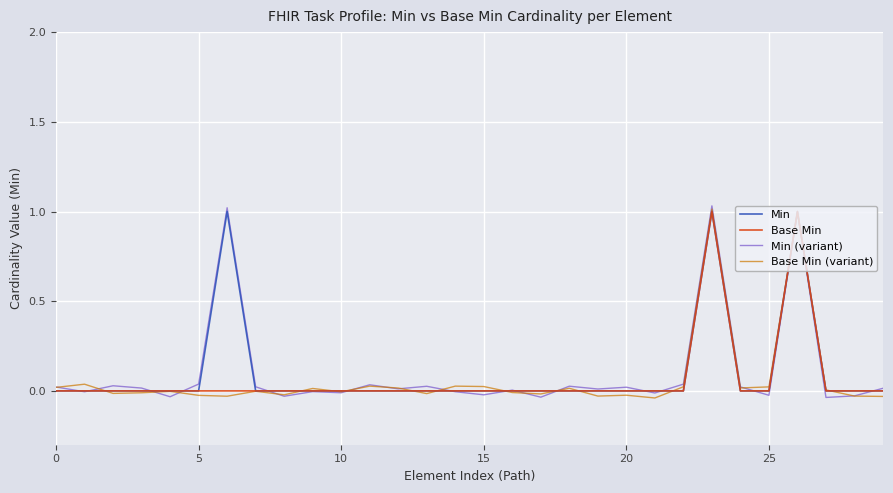

Does the chart have visible grid lines?

Yes